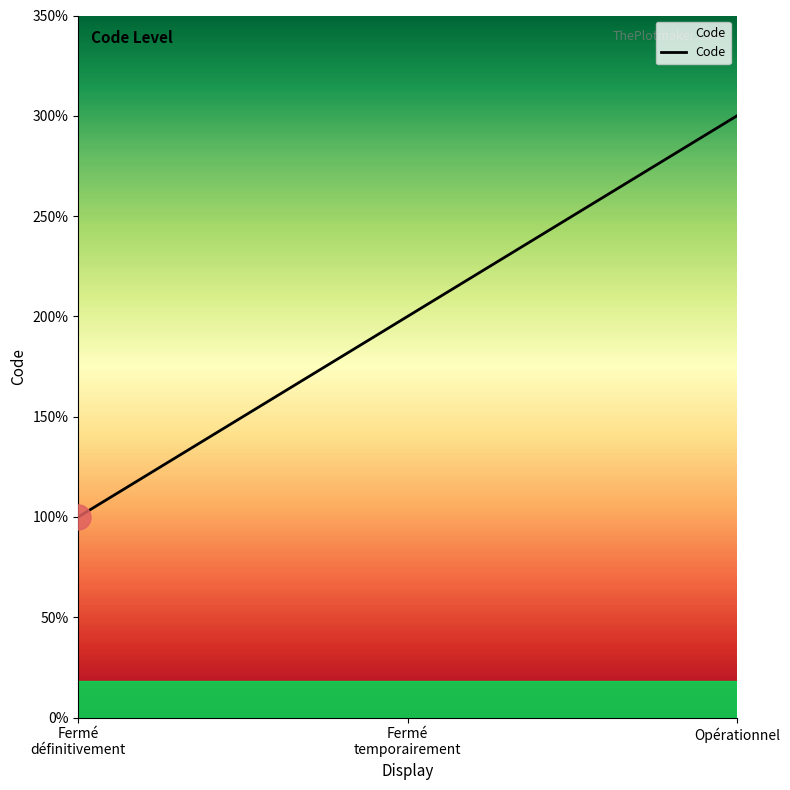

Does the chart display data point markers on the line(s)?

No